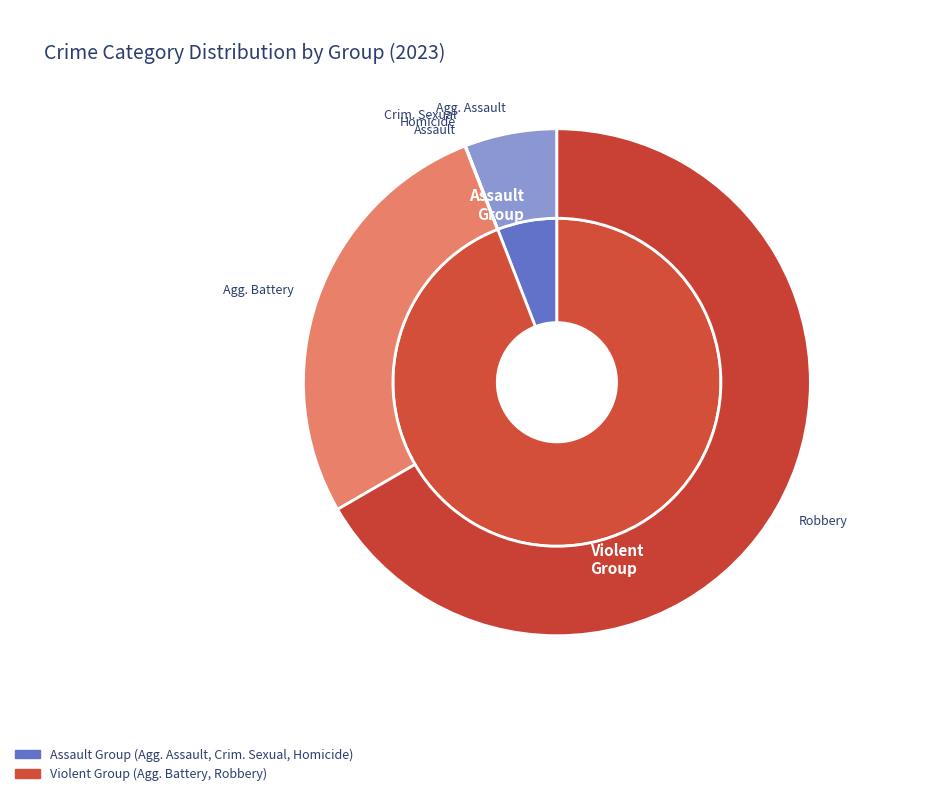

True or false: Aggravated Assault accounts for 6% of the total.

True